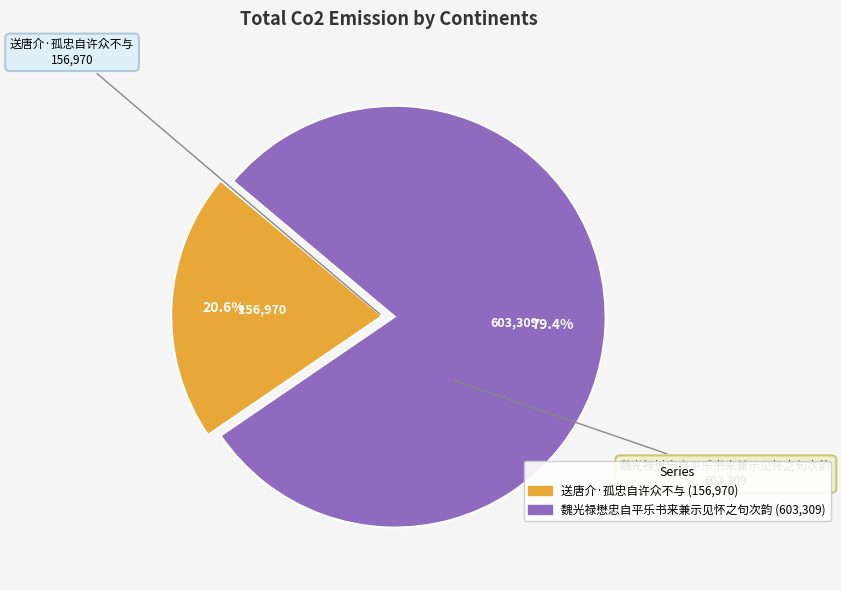

True or false: 魏光禄懋忠自平乐书来兼示见怀之句次韵 accounts for 86% of the total.

False